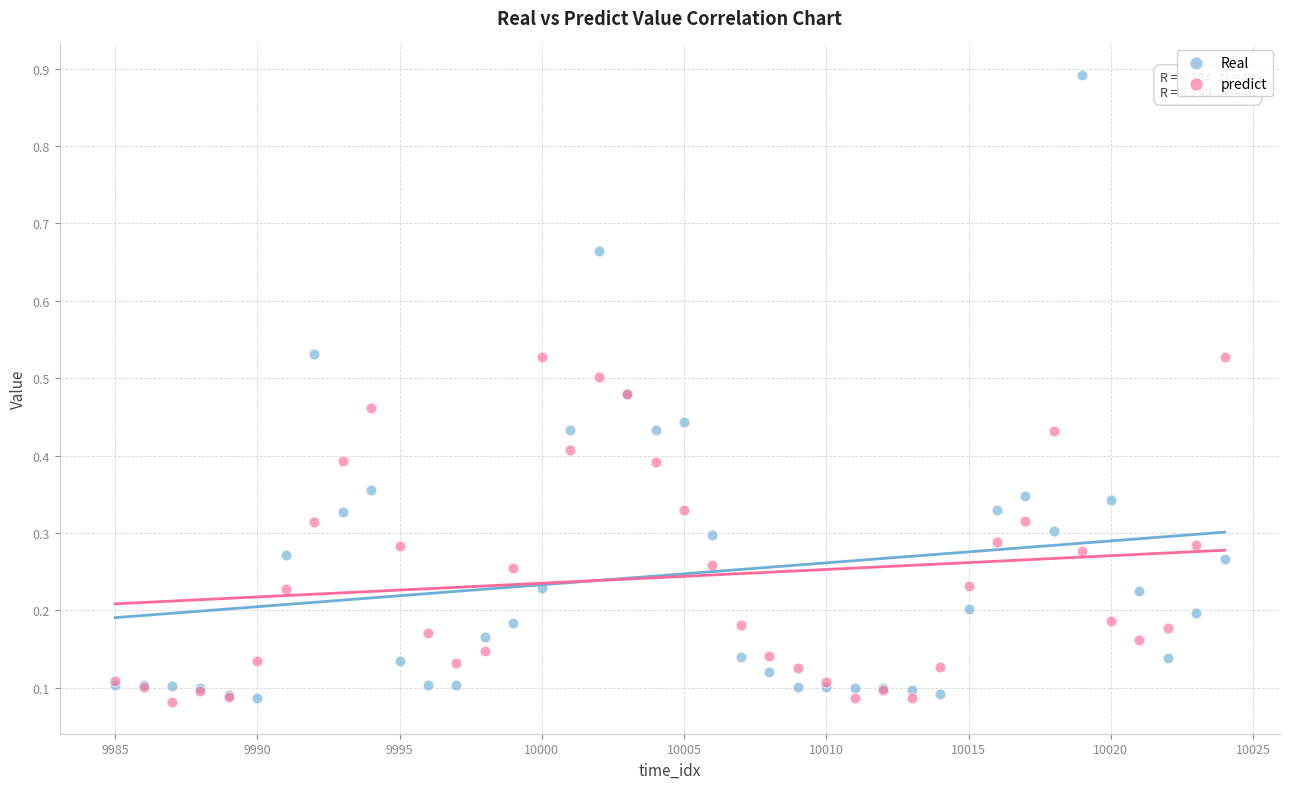

What is the X range (max minus min) for the scatter plot?

39.0